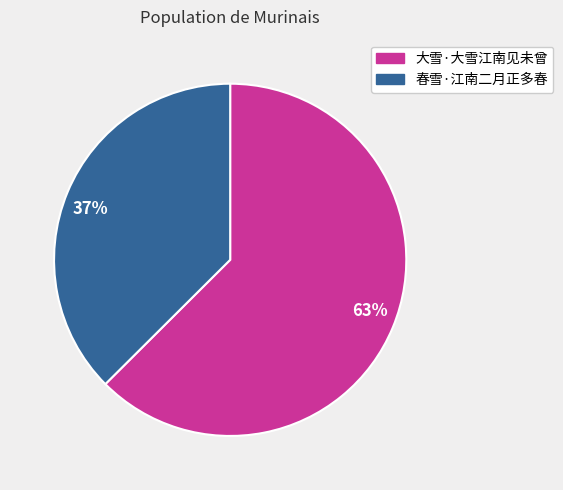

Approximately how many times larger is the value at 春雪·江南二月正多春 compared to 大雪·大雪江南见未曾?

0.6